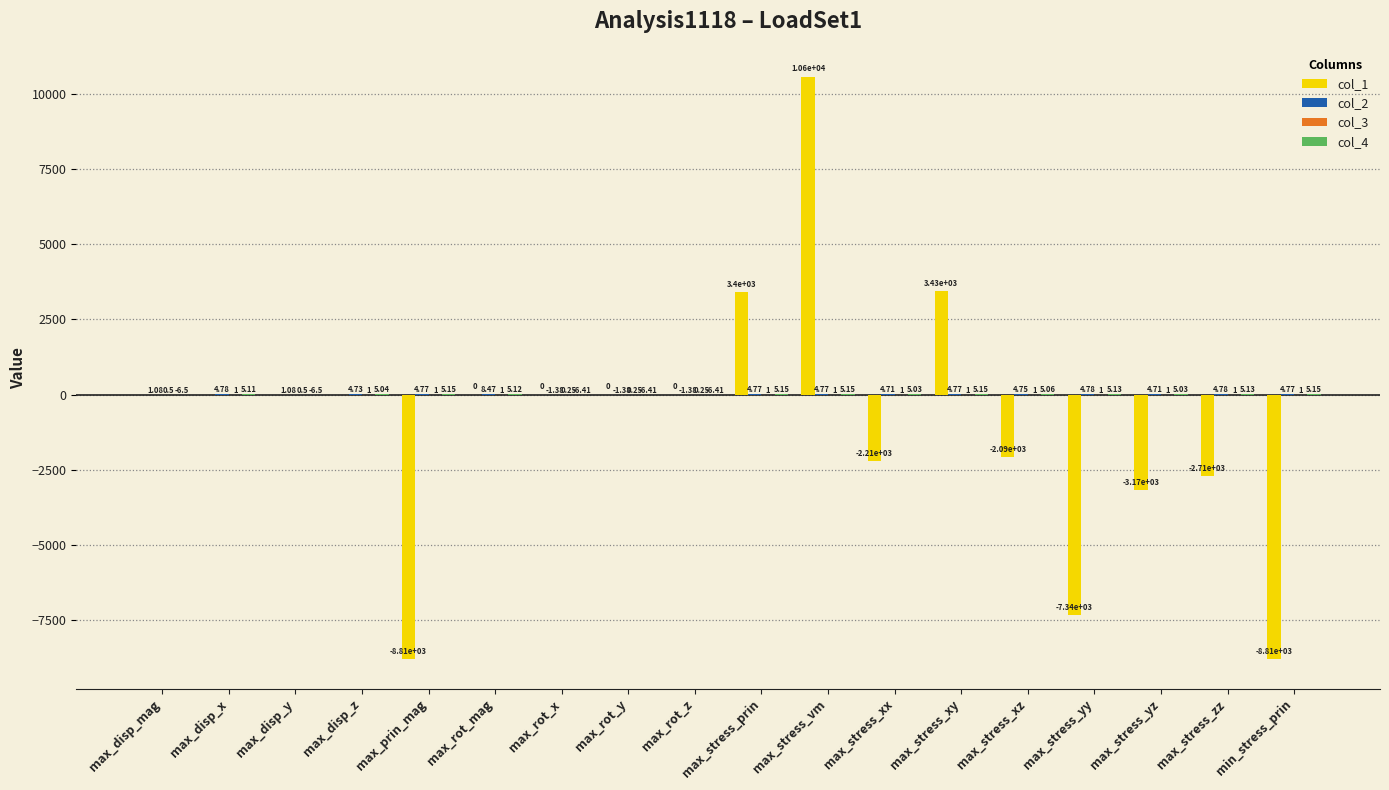

How many data points does each series have?

18